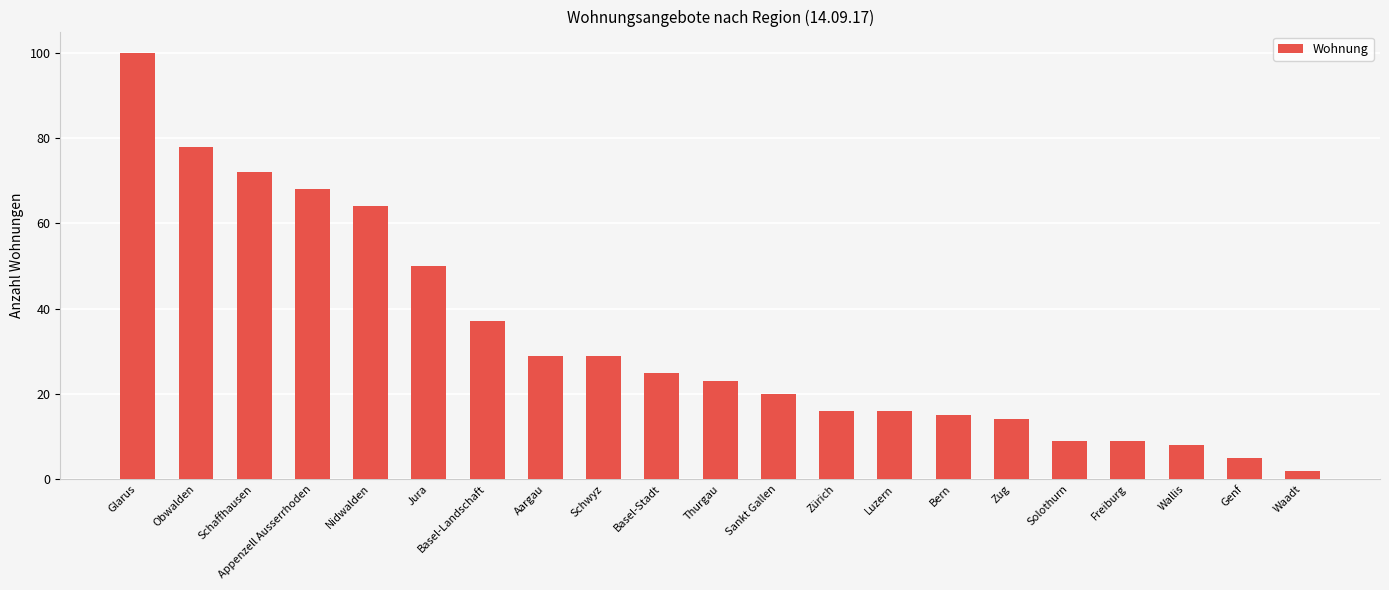

Reading left to right, extract all data points from this chart.

100	78	72	68	64	50	37	29	29	25	23	20	16	16	15	14	9	9	8	5	2